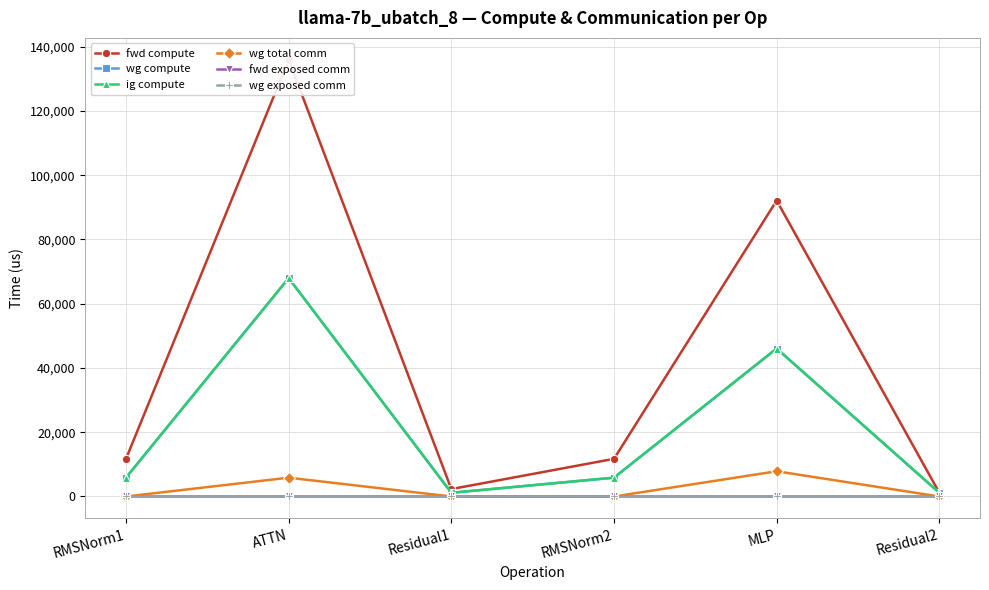

Which series has the largest range (max minus min)?

fwd compute